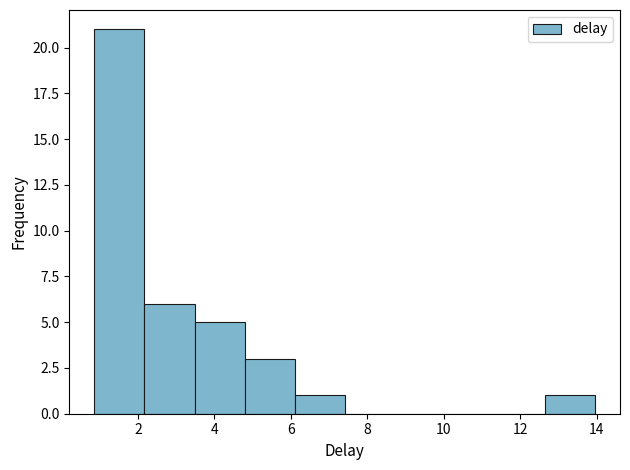

What is the height of the bar covering 6.0 to 7.4 on the x-axis? Neither the bar edges nor the heights are printed on the chart, so give them approximately, as read against the axes.

1